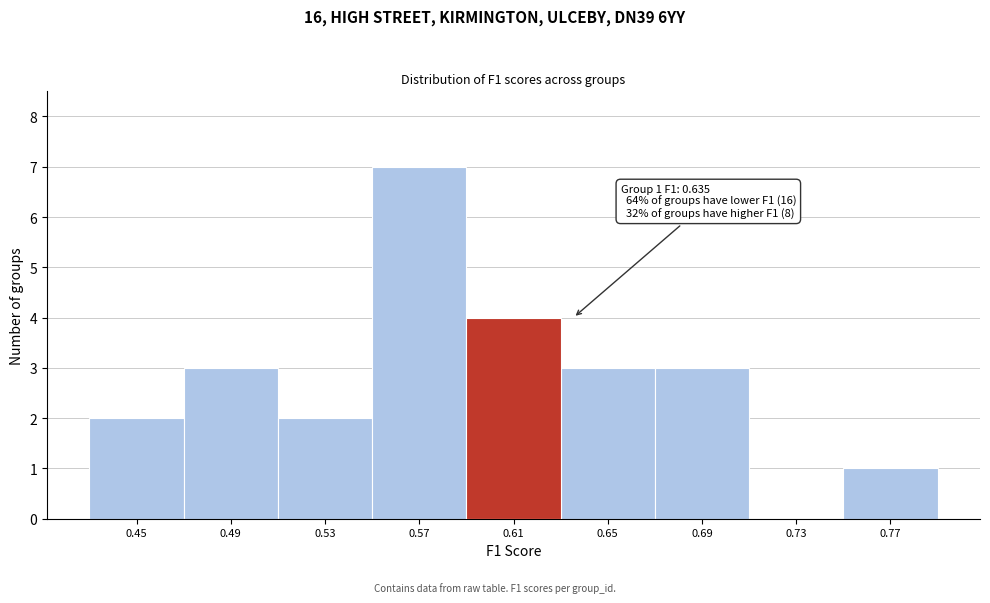

Reading left to right, transcribe all the data shown in this chart.

0.45=2	0.49=3	0.53=2	0.57=7	0.61=4	0.65=3	0.69=3	0.73=0	0.77=1